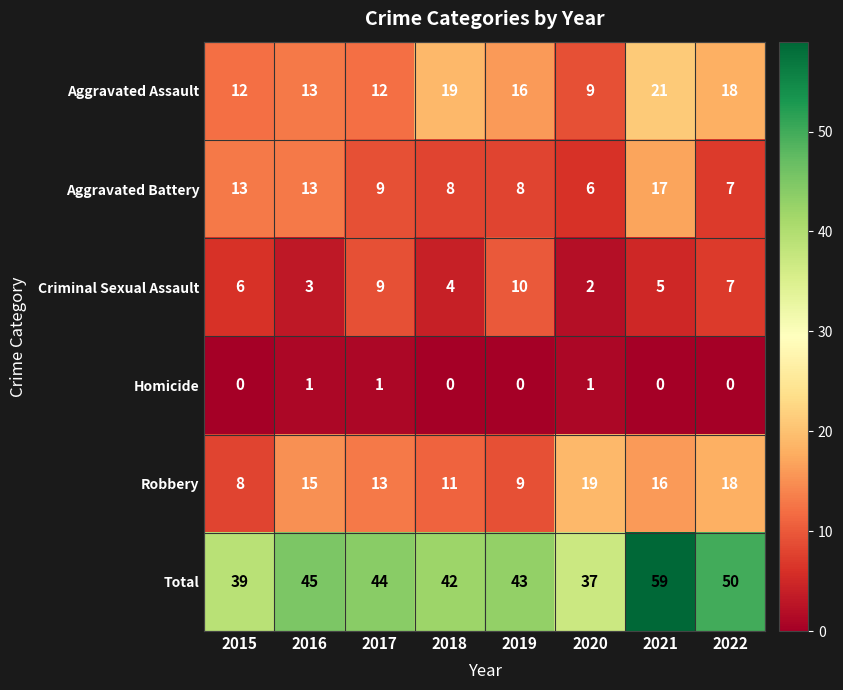

How many data points does each series have?

8